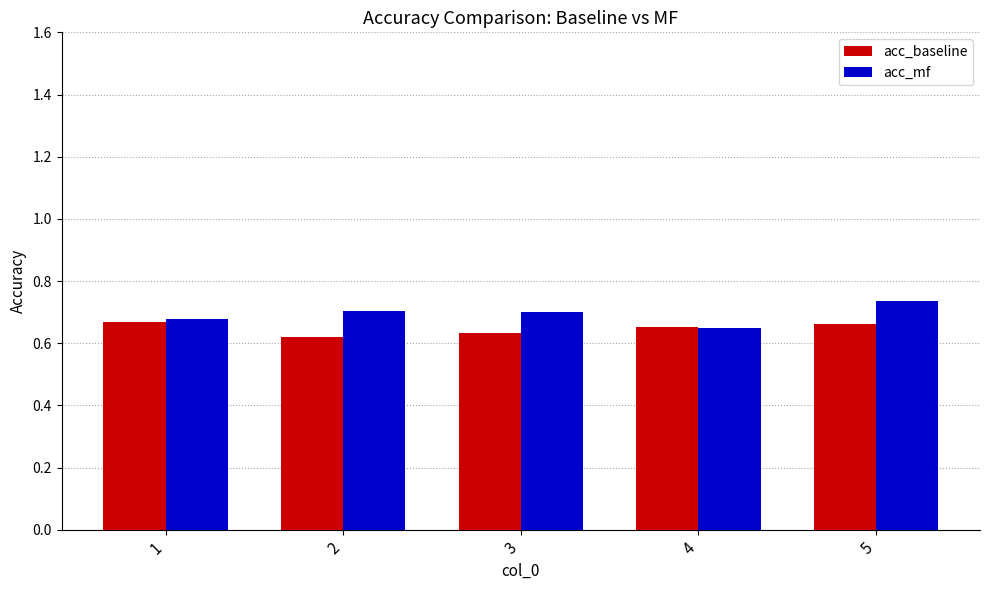

Which series has the largest total across all categories?

acc_mf